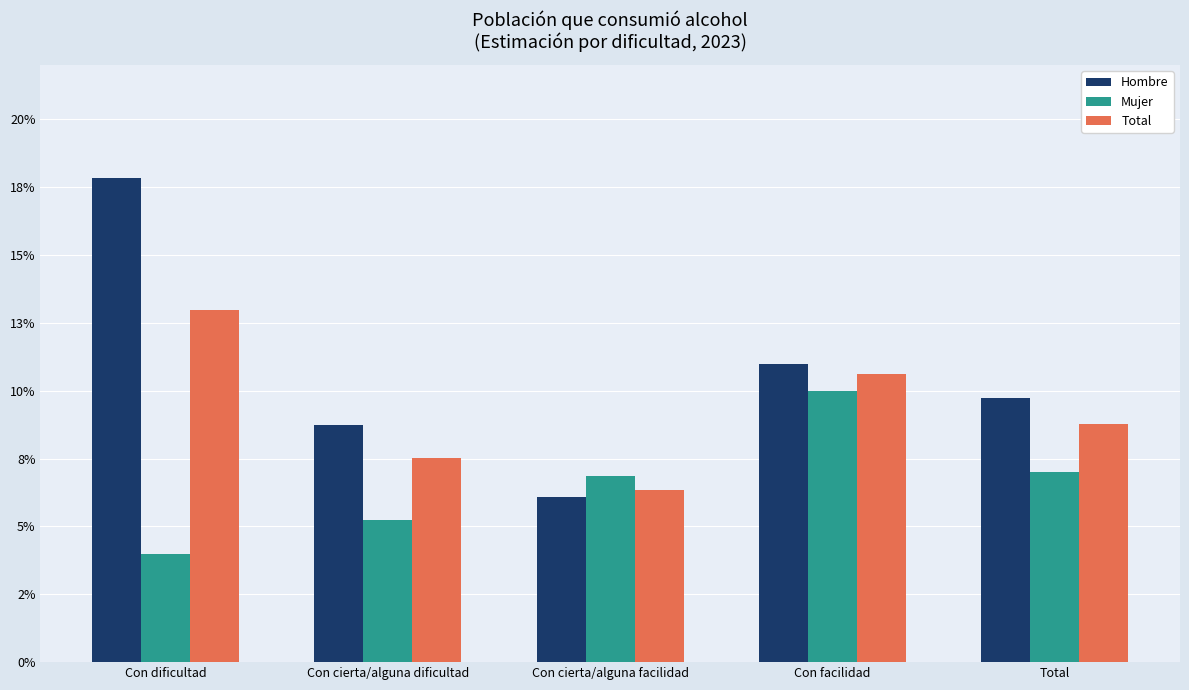

Which series has the largest total across all categories?

Hombre